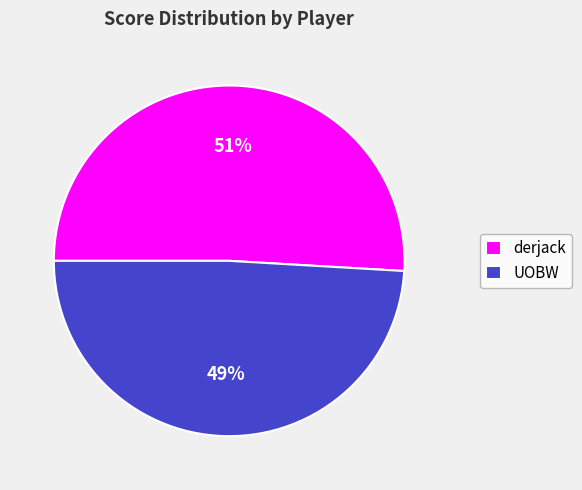

How many slices are in this pie chart?

2